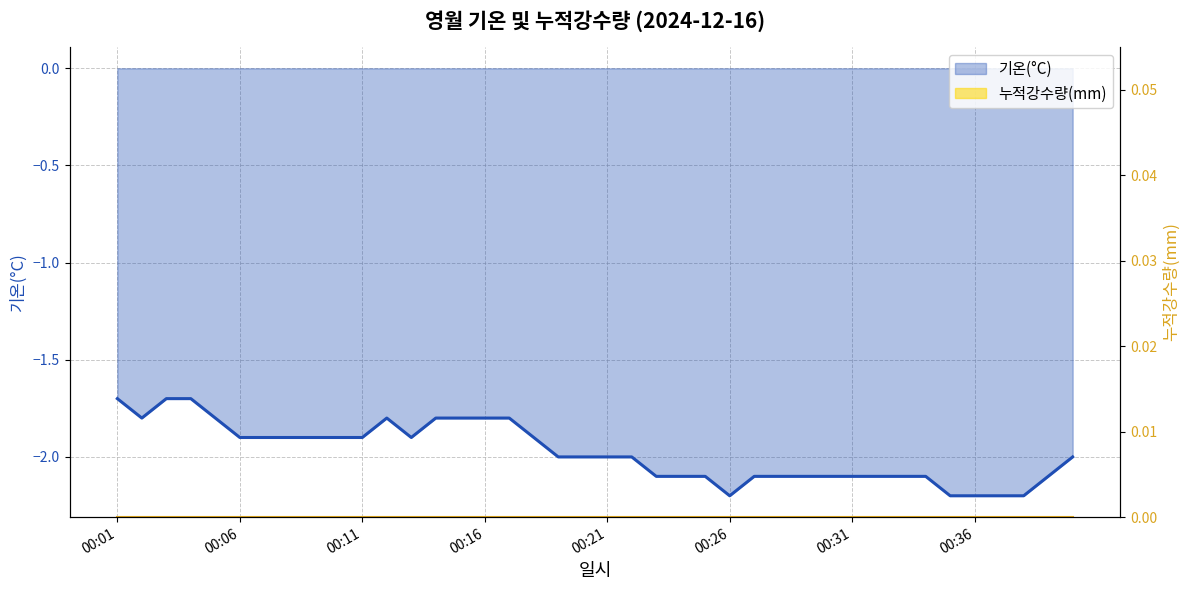

What is the difference between the maximum and second lowest values?

0.5